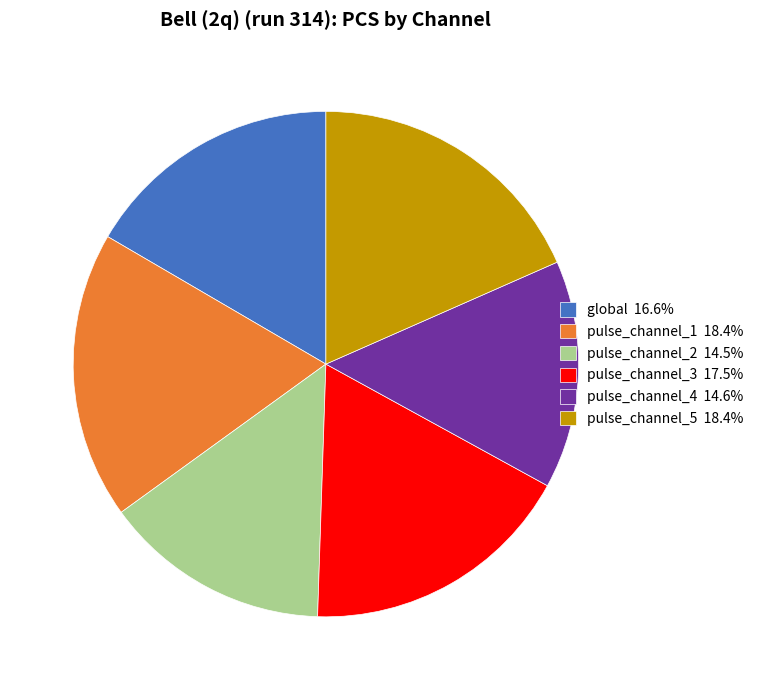

Approximately how many times larger is the value at pulse_channel_1 18.4% compared to global 16.6%?

1.1